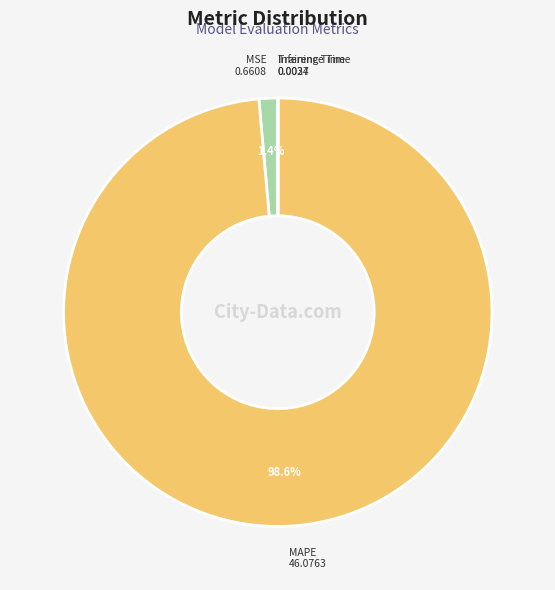

What portion of the pie excludes MAPE?

1.4%